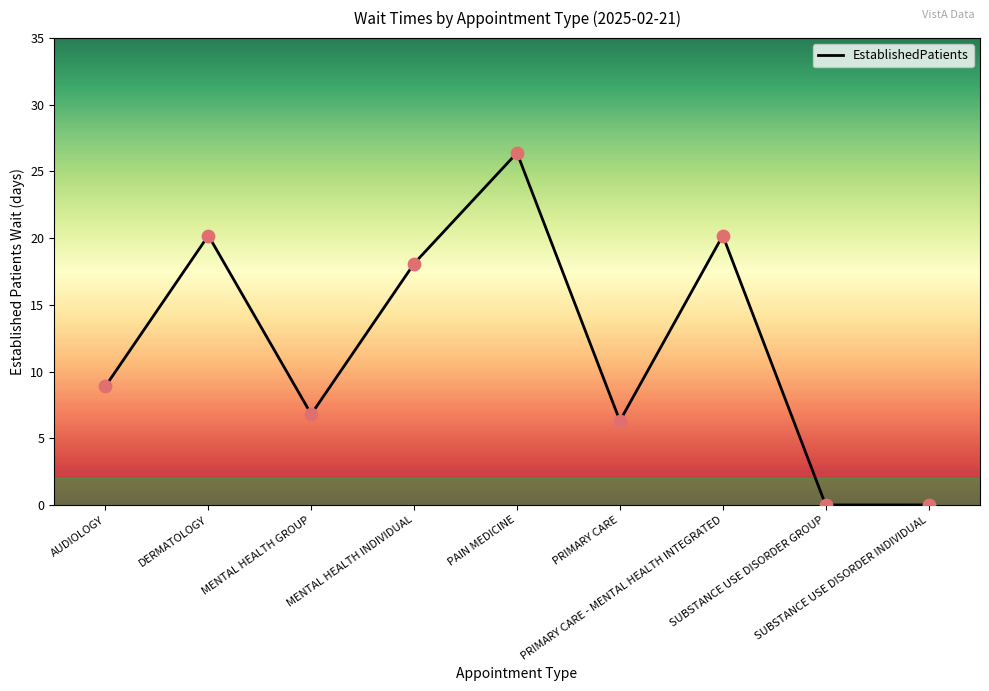

What is the ratio of the value at MENTAL HEALTH INDIVIDUAL to the value at PRIMARY CARE?

2.9